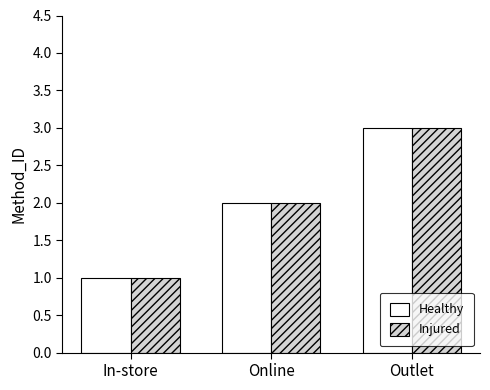

How many data points does each series have?

3